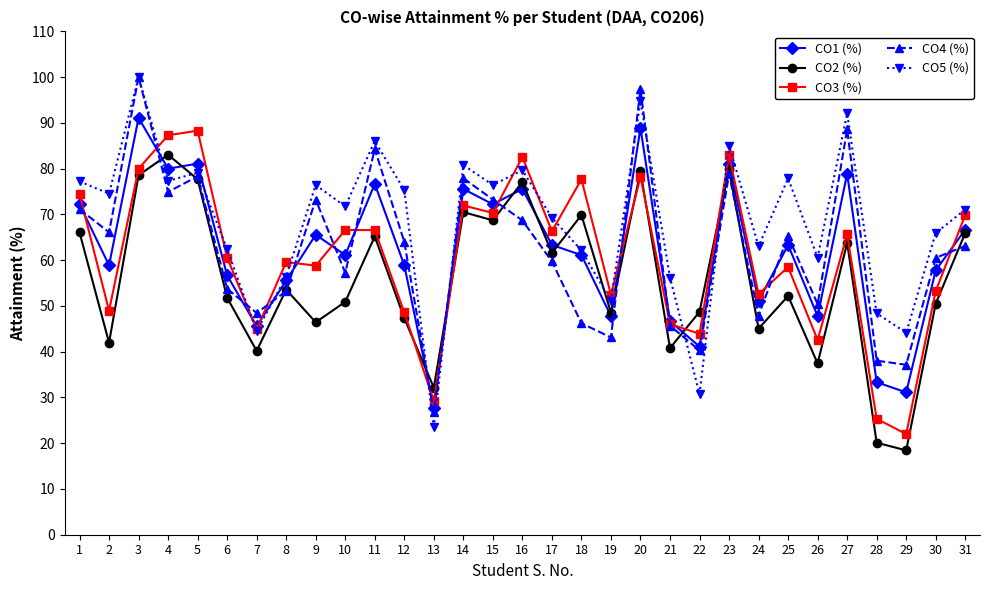

At 2, list the series in order from smallest to largest.

CO2 (%), CO3 (%), CO1 (%), CO4 (%), CO5 (%)